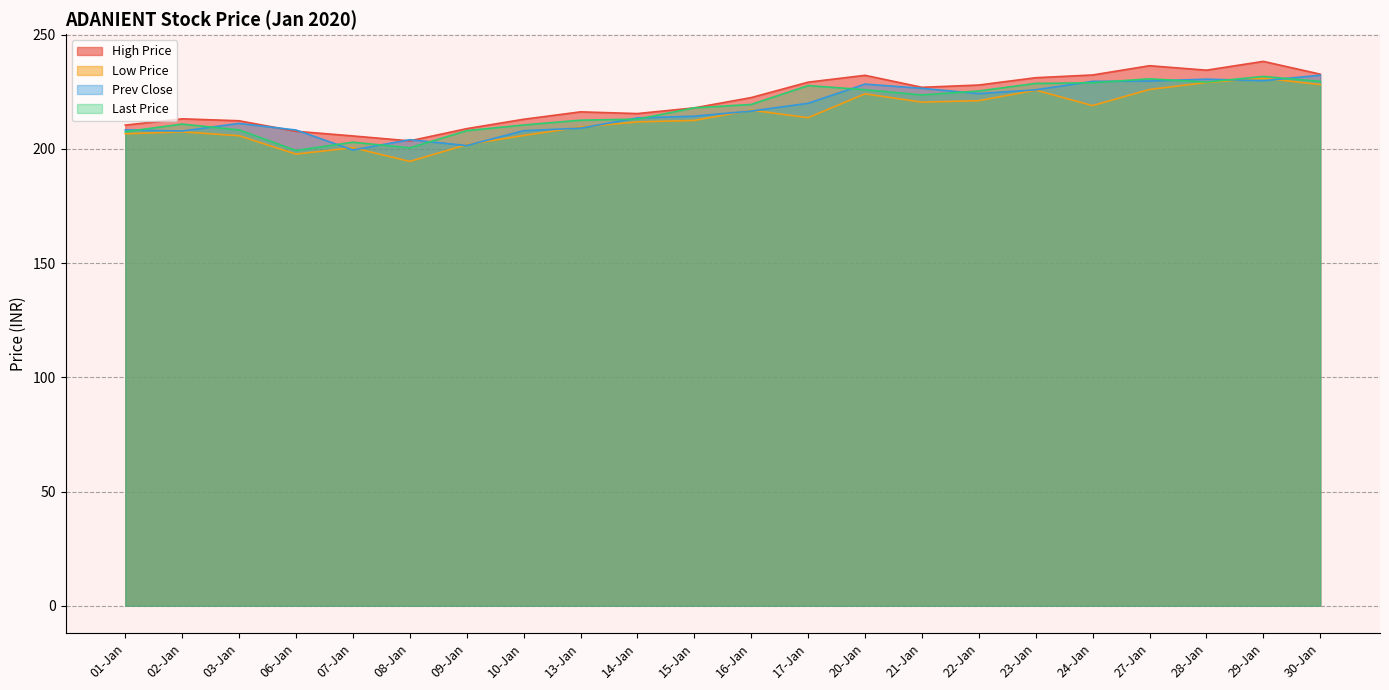

At which category is the sum across all series the highest?

29-Jan